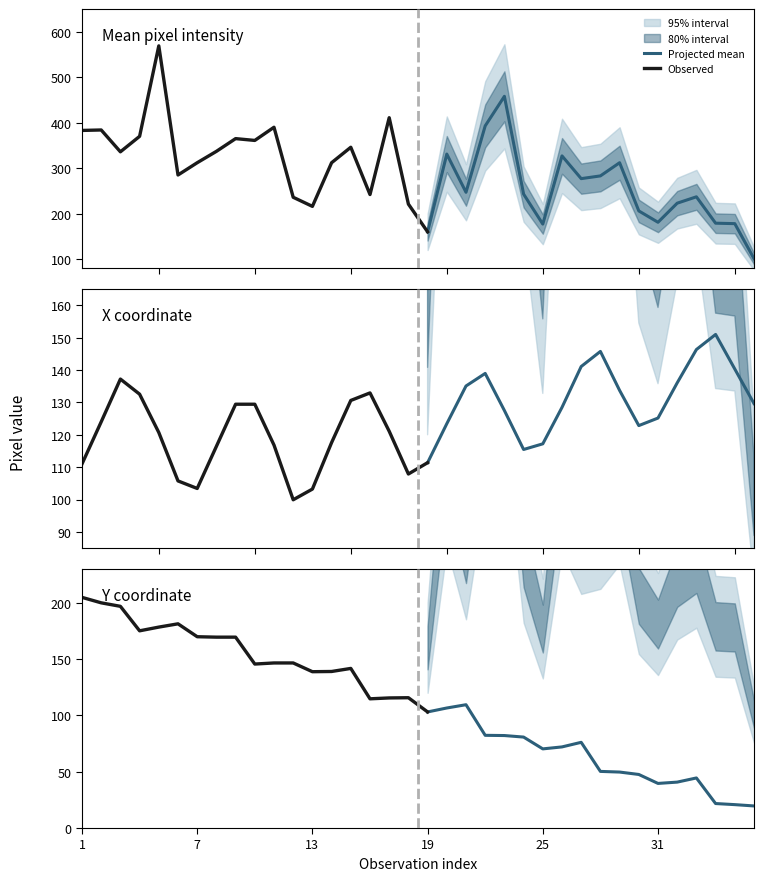

True or false: X and Mean cross at least once.

True